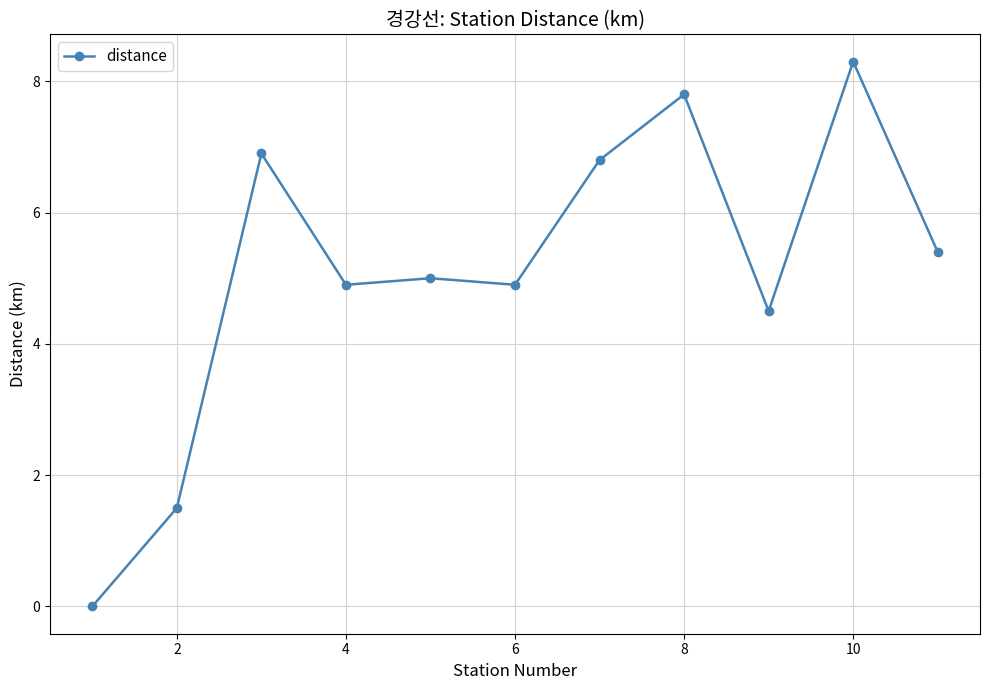

True or false: the data has more than 0 interior local peaks.

True